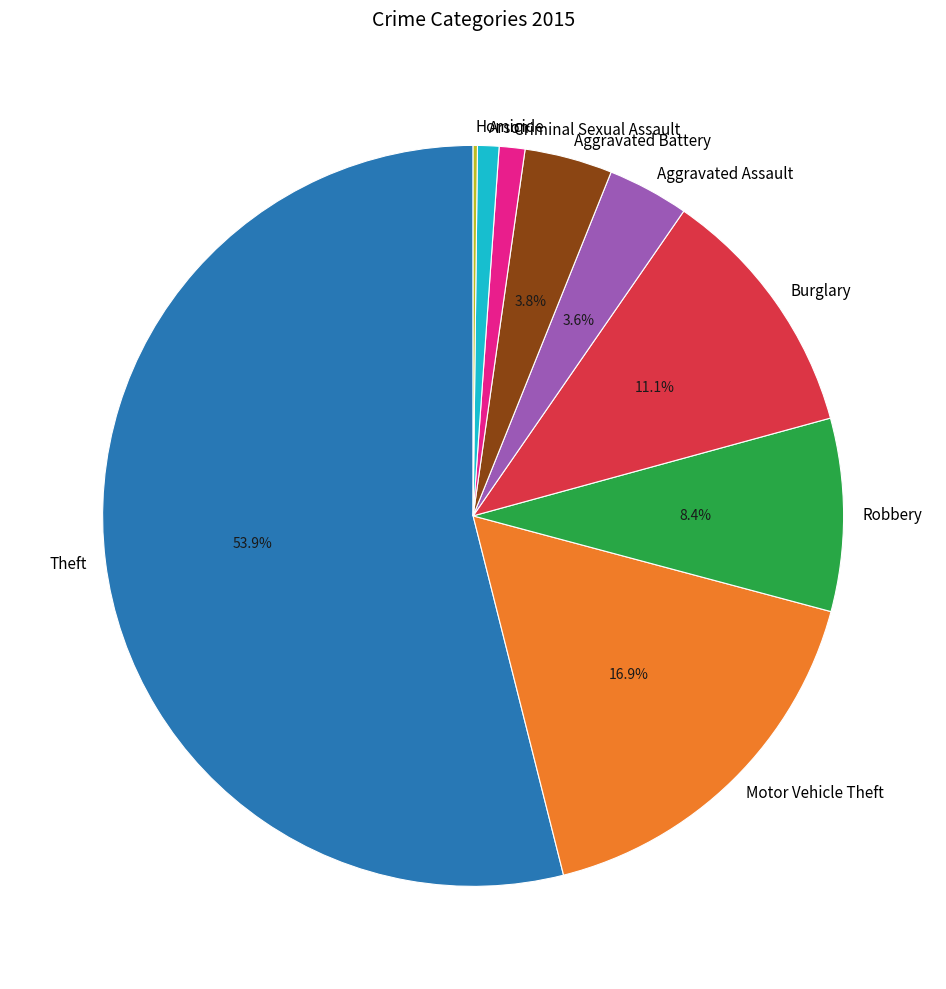

What percentage do Theft and Aggravated Battery together represent?

57.8%